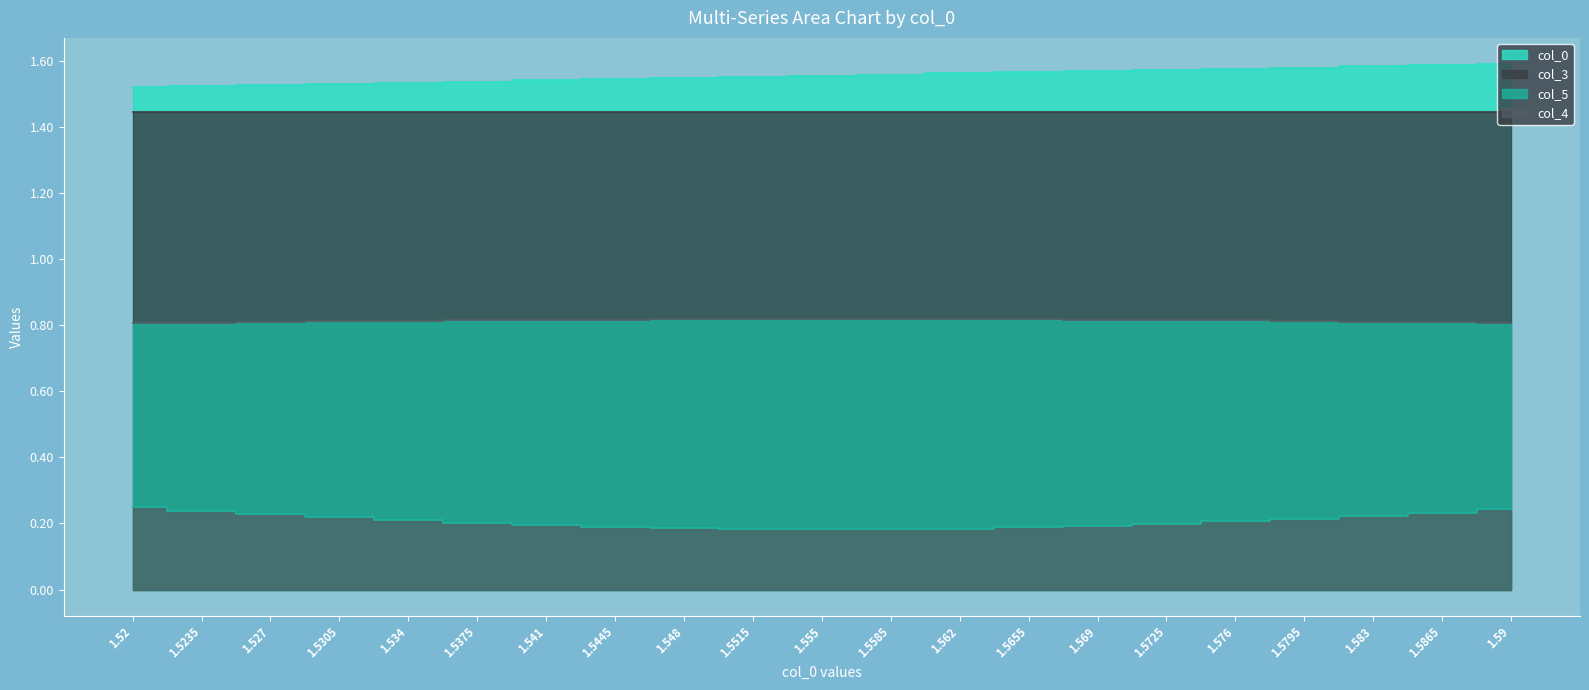

Does the chart have visible grid lines?

No